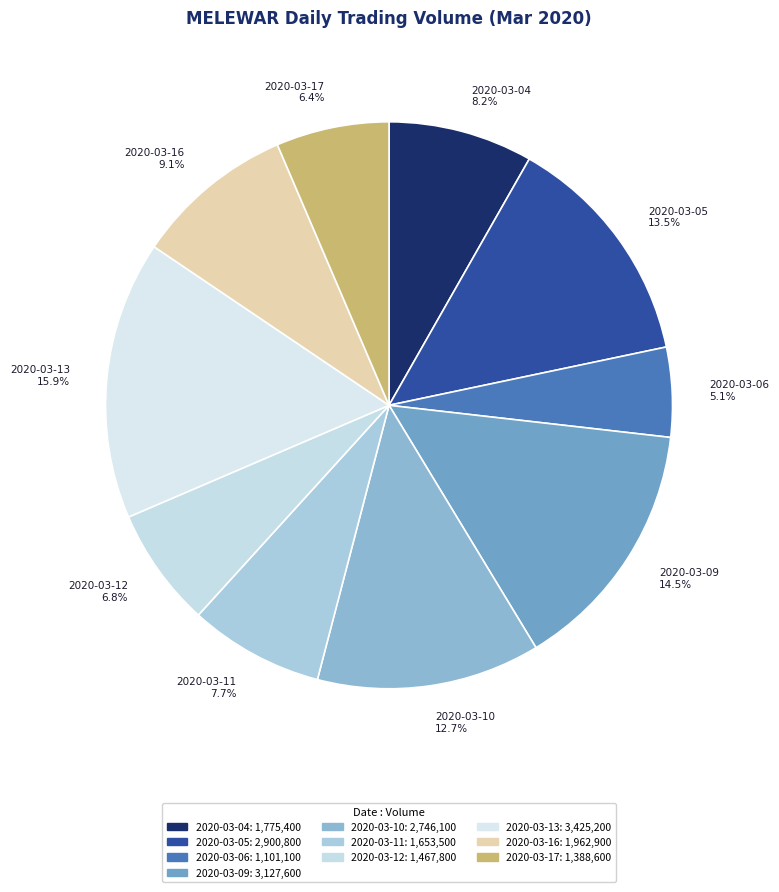

What percentage is NOT represented by 2020-03-12?

93.2%